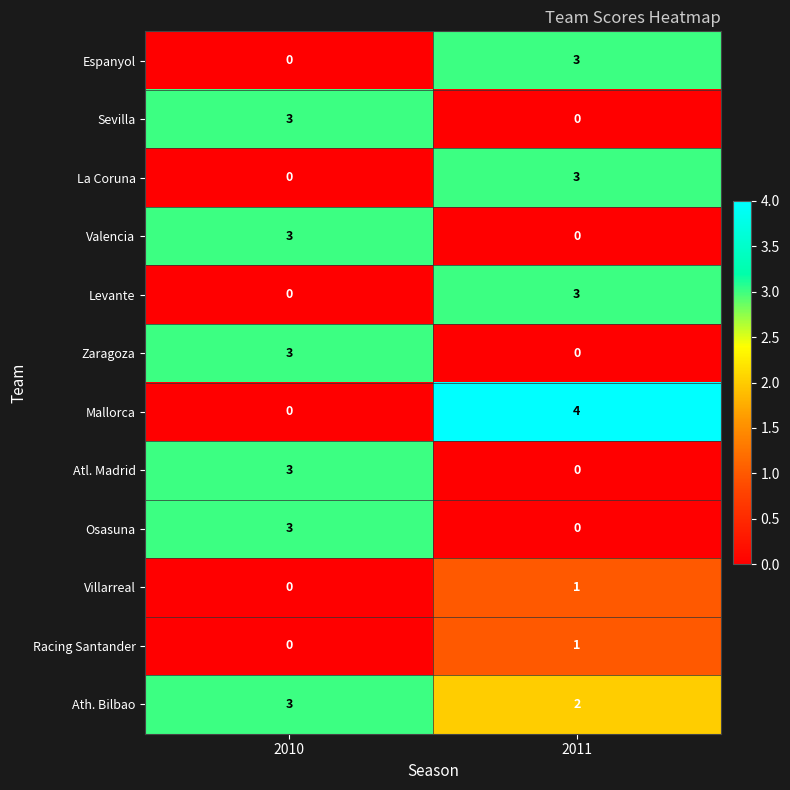

List the labels in order of Zaragoza value, smallest first.

2011, 2010